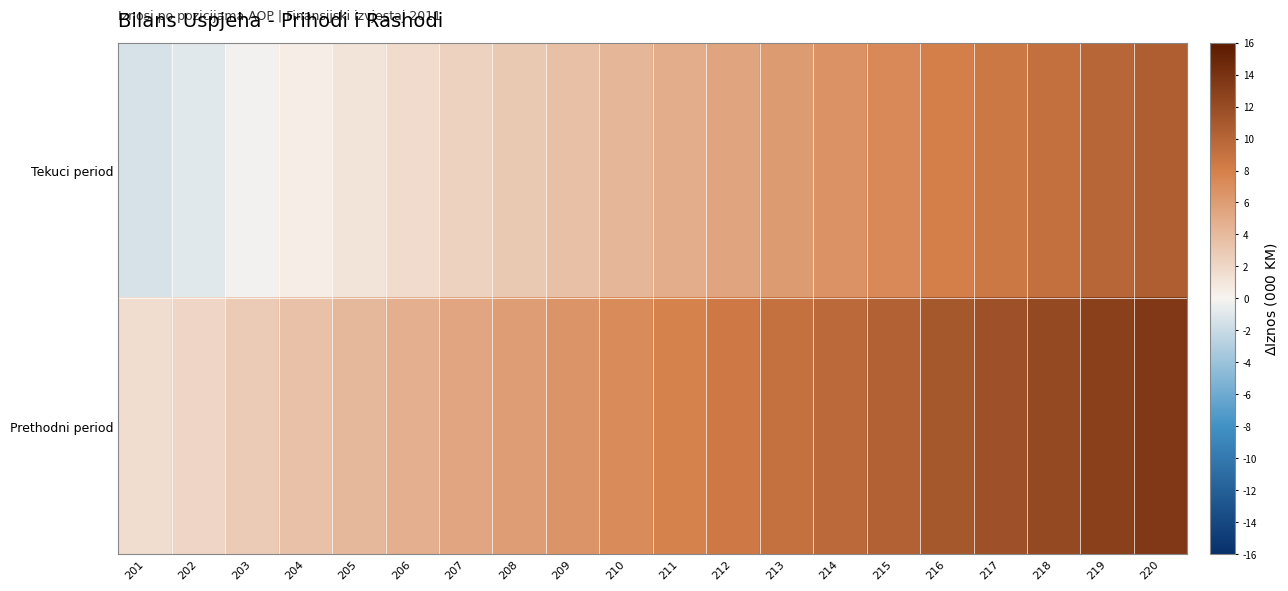

At which category is the sum across all series the highest?

220